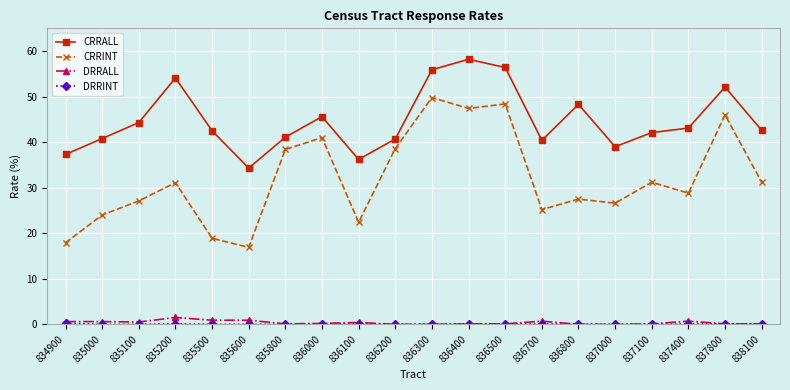

Is the value of CRRALL at 836000 greater than the value of DRRALL at 836500?

Yes